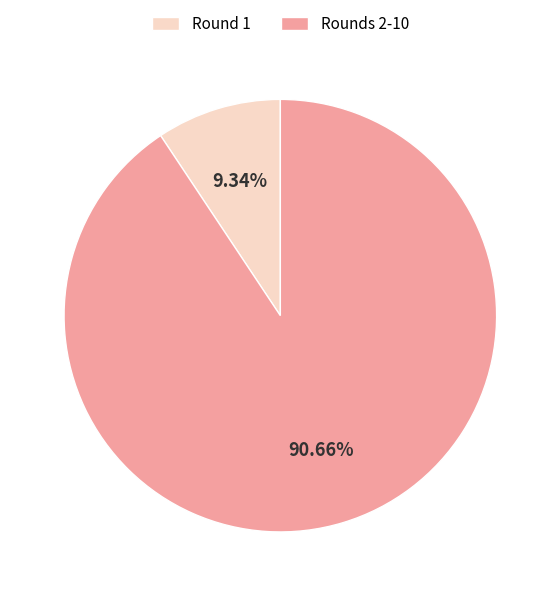

How many segments does this pie chart have?

2